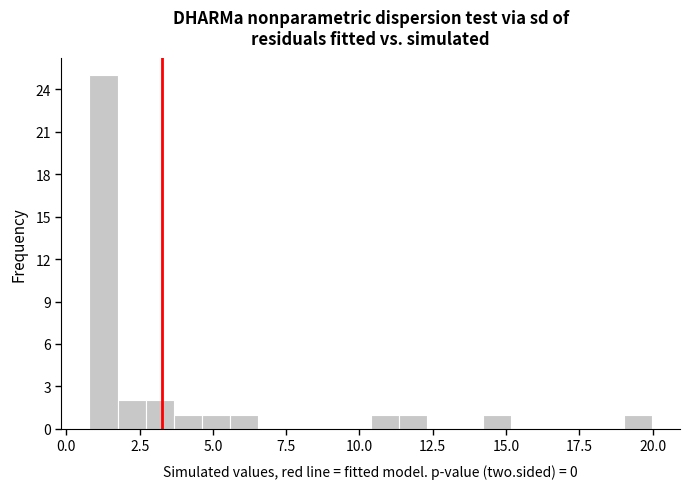

Around what value on the x-axis is the tallest bar? Give the approximate position of its centre, as read against the axis.

1.5